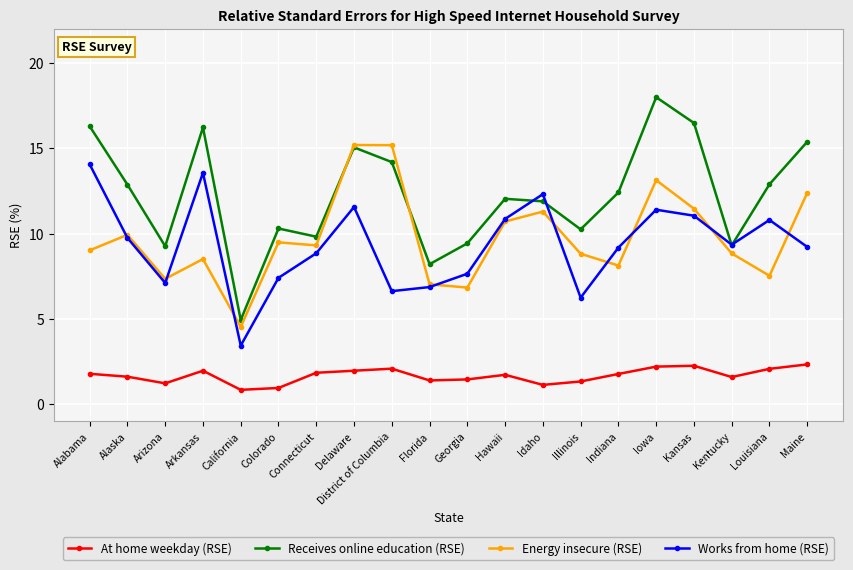

What is the sum of all At home weekday (RSE) values?

33.7